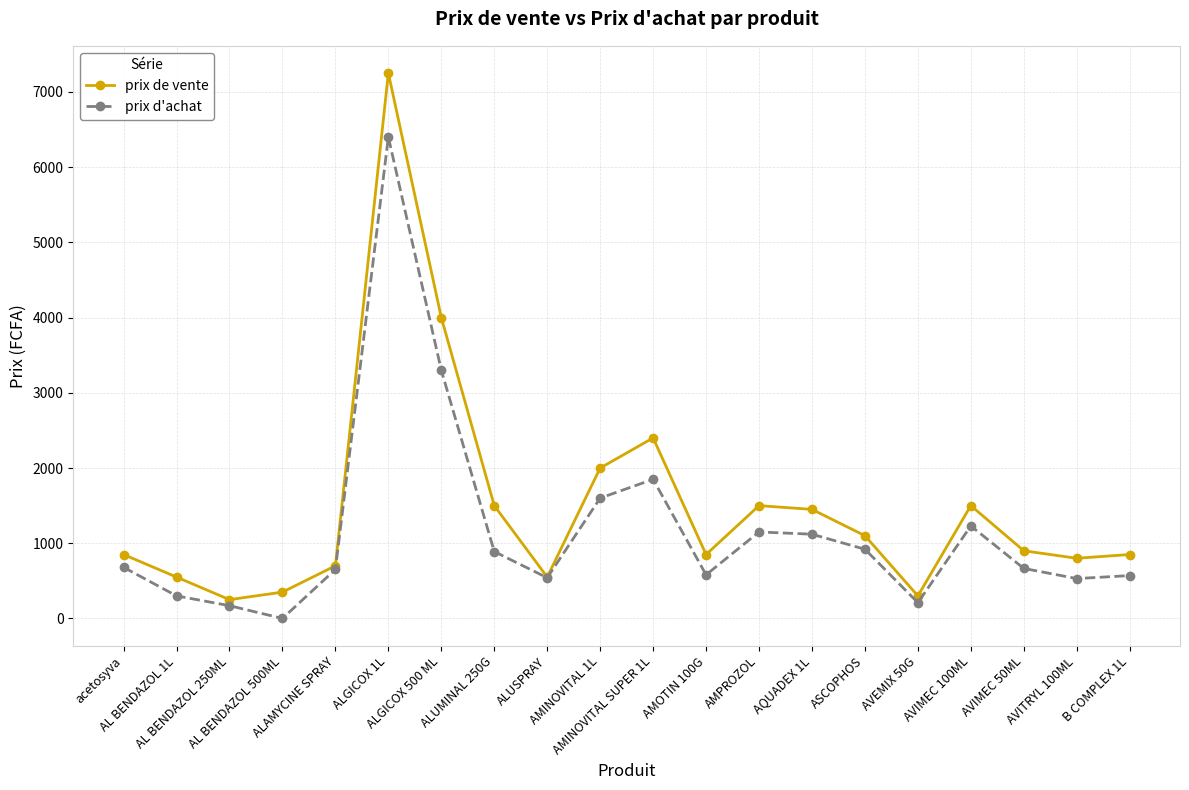

Which series has the largest range (max minus min)?

prix de vente